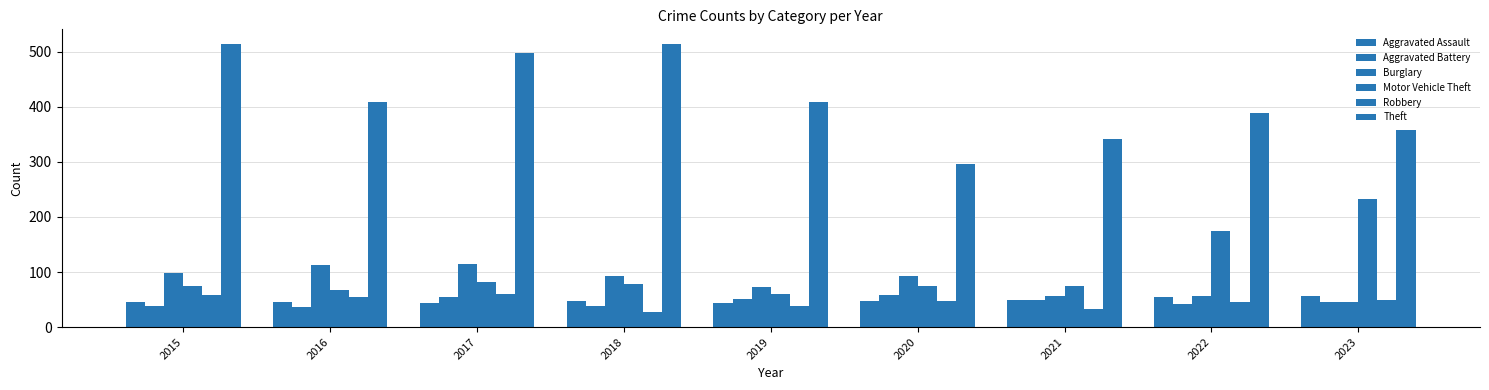

Are the bars grouped side by side (vs. stacked)?

Yes